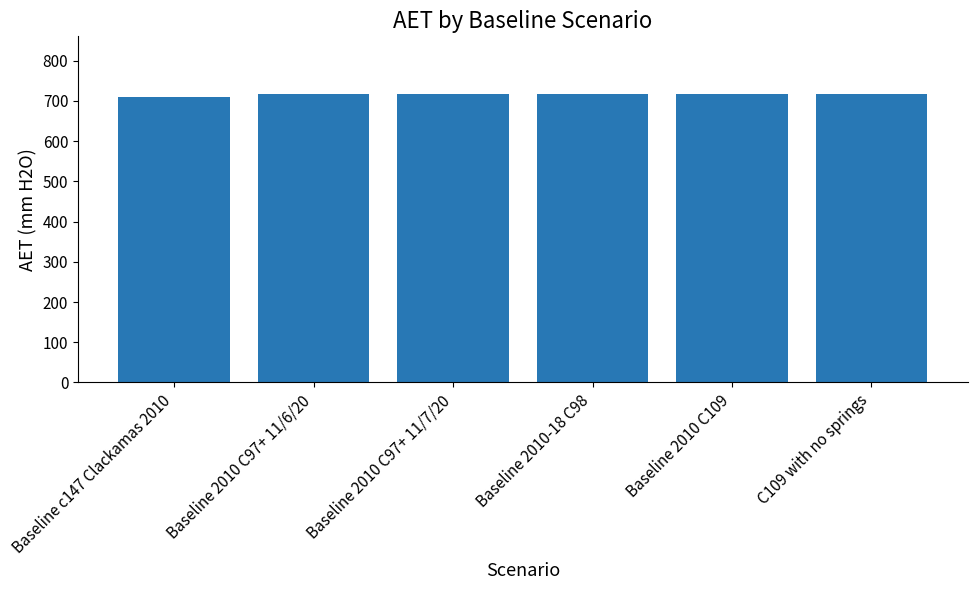

Is it true that the value at Baseline 2010-18 C98 is 323.9?

False